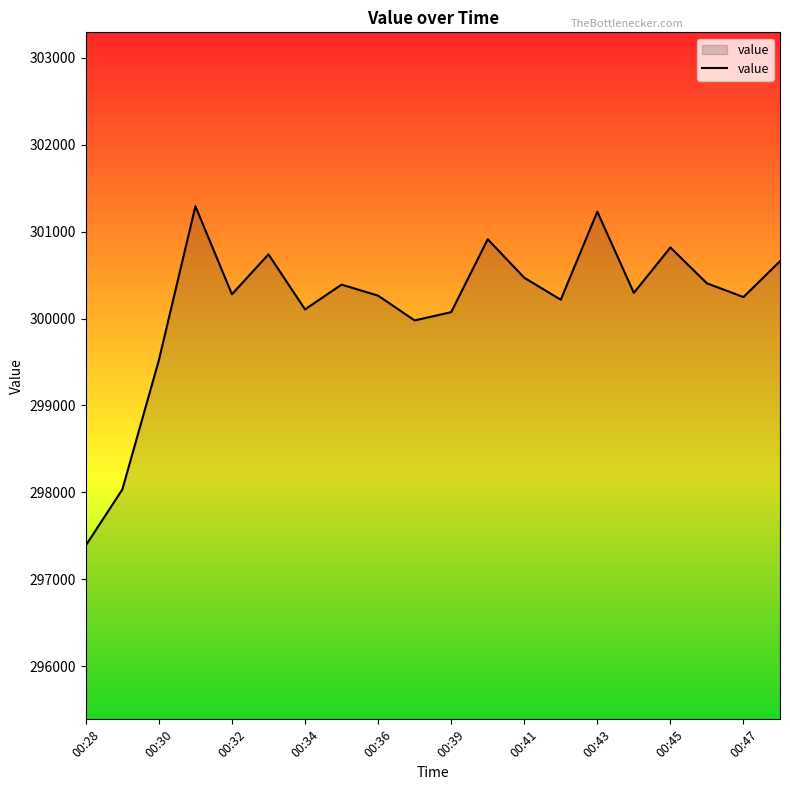

What is the greatest value displayed?

301292